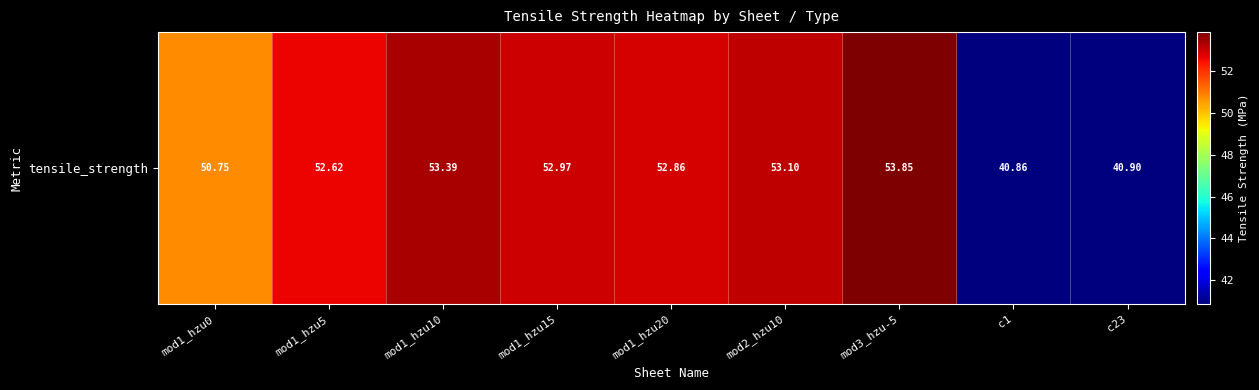

What is the smallest value displayed?

40.9